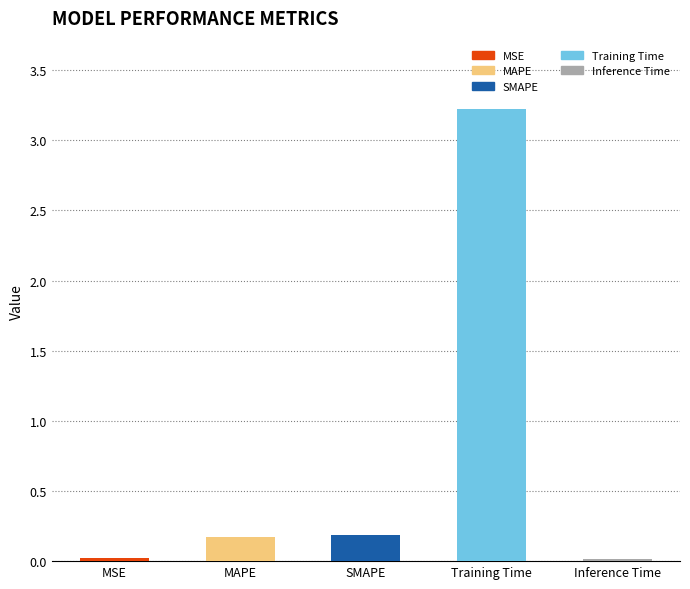

Which label corresponds to the largest value in the chart?

Training Time